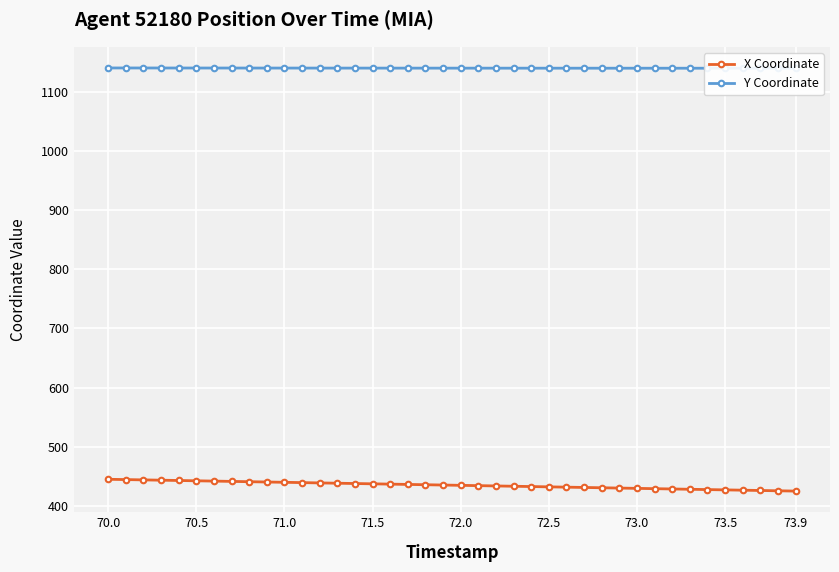

List the series in order of their overall mean, highest first.

Y Coordinate, X Coordinate